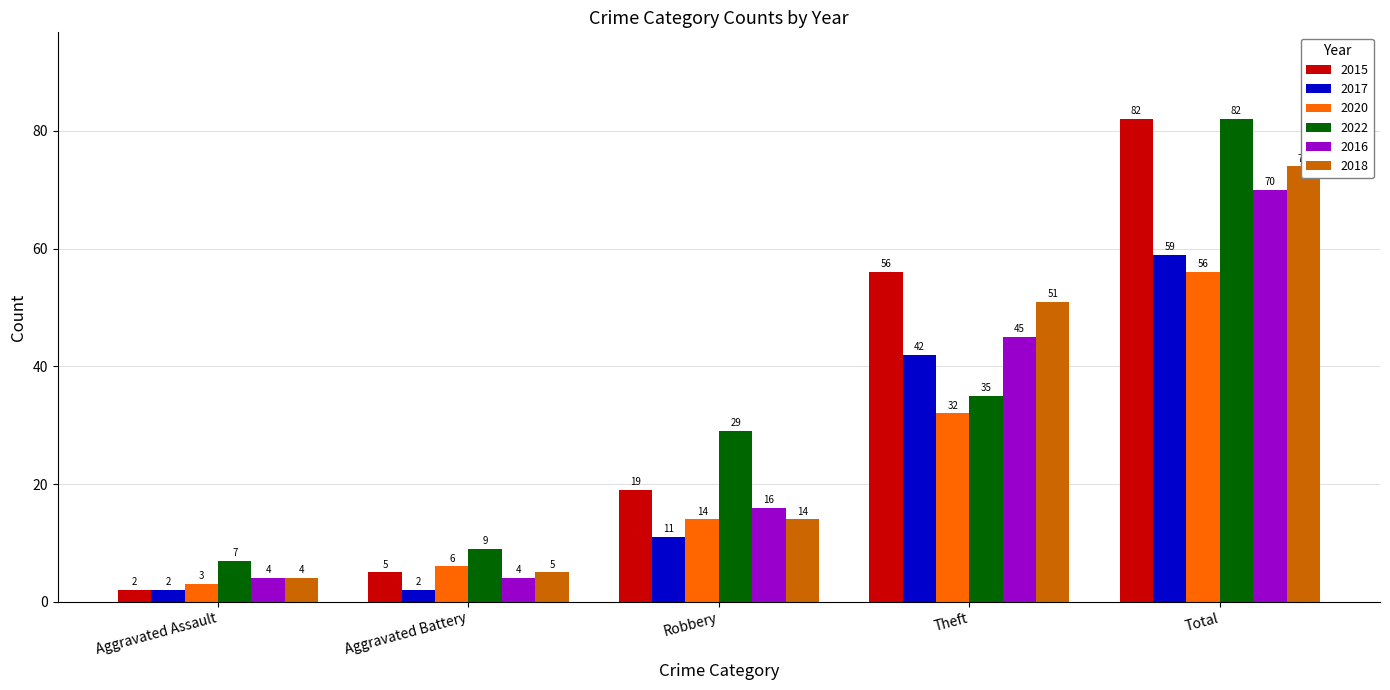

At Total, list the series in order from smallest to largest.

2020, 2017, 2016, 2018, 2015, 2022